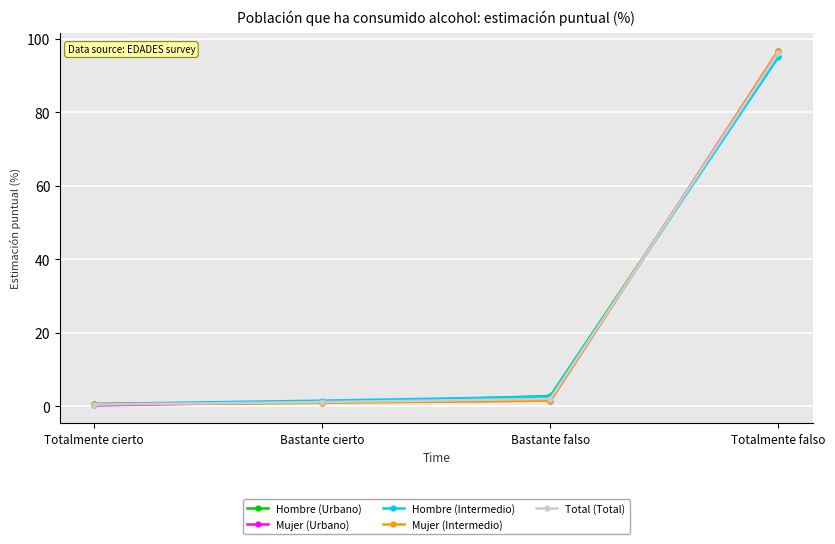

What is the total value across all series at Bastante falso?

10.8